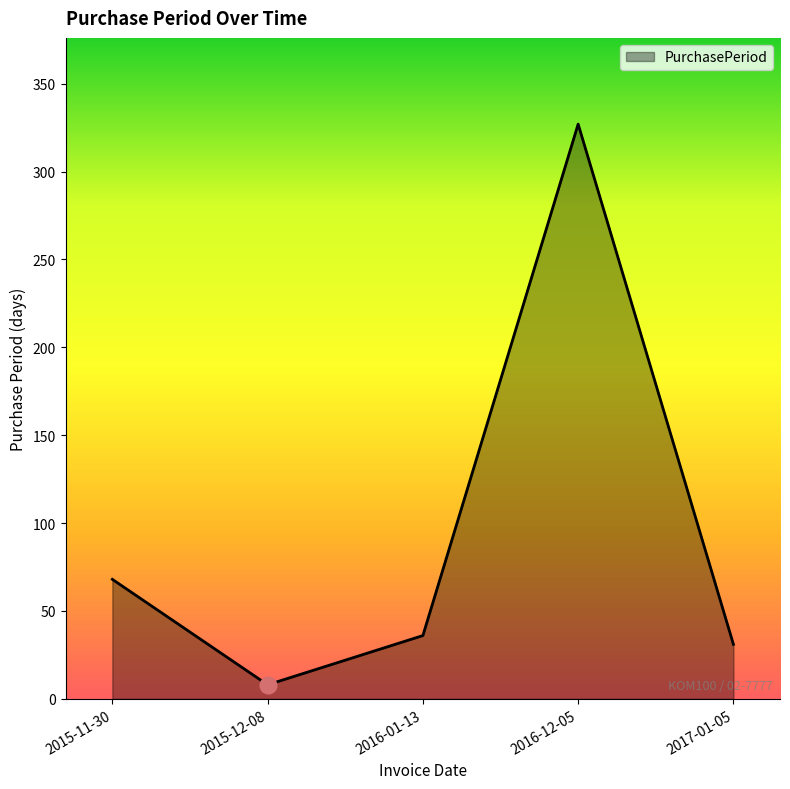

What is the change in value from 2015-12-08 to 2016-01-13?

+28